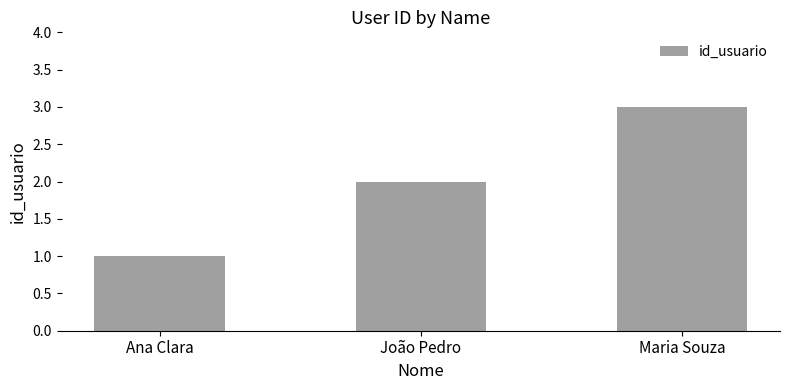

Reading right to left, extract all data points from this chart.

Maria Souza=3	João Pedro=2	Ana Clara=1